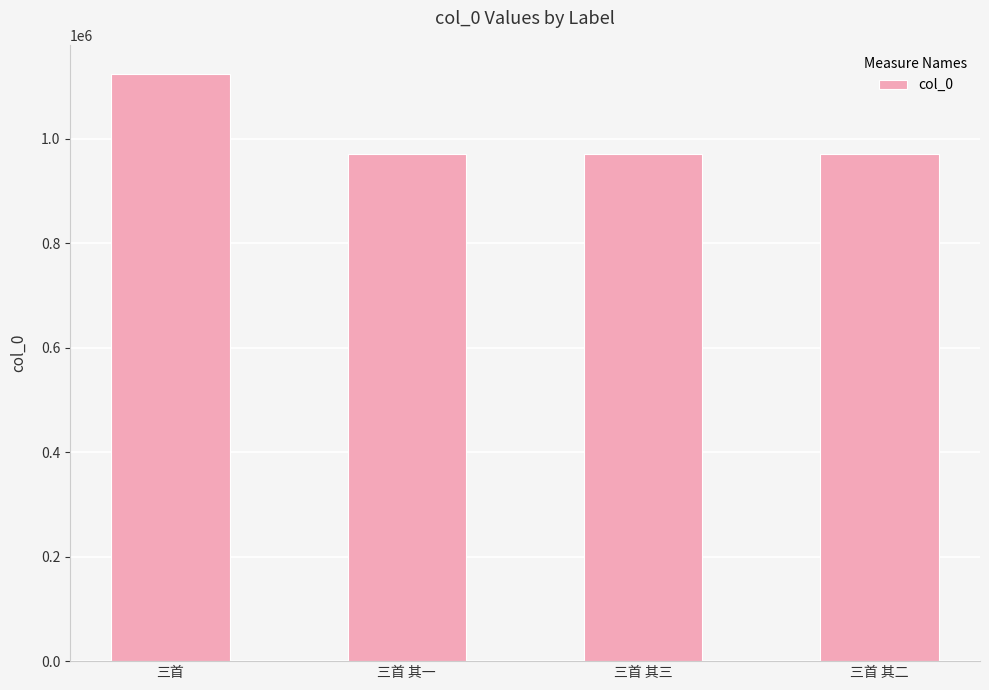

How many series are shown in this chart?

1